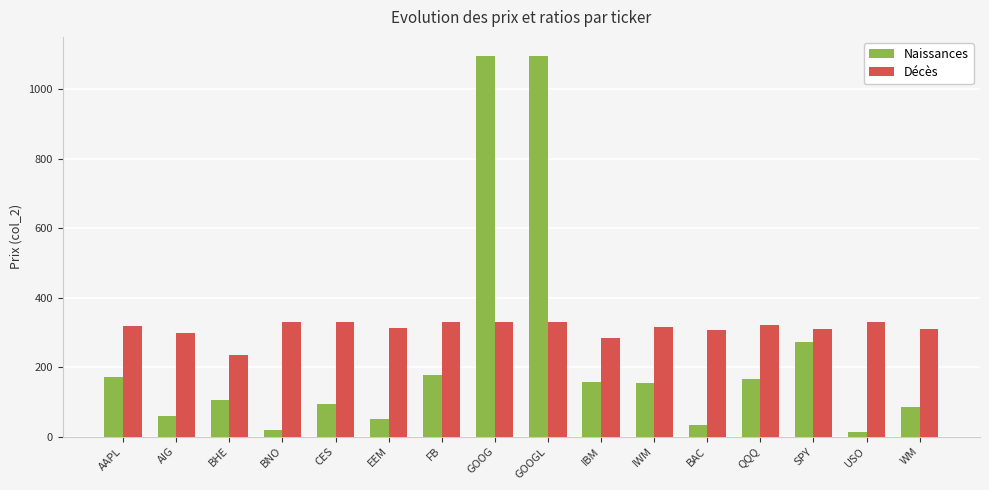

Which series has the largest range (max minus min)?

Naissances